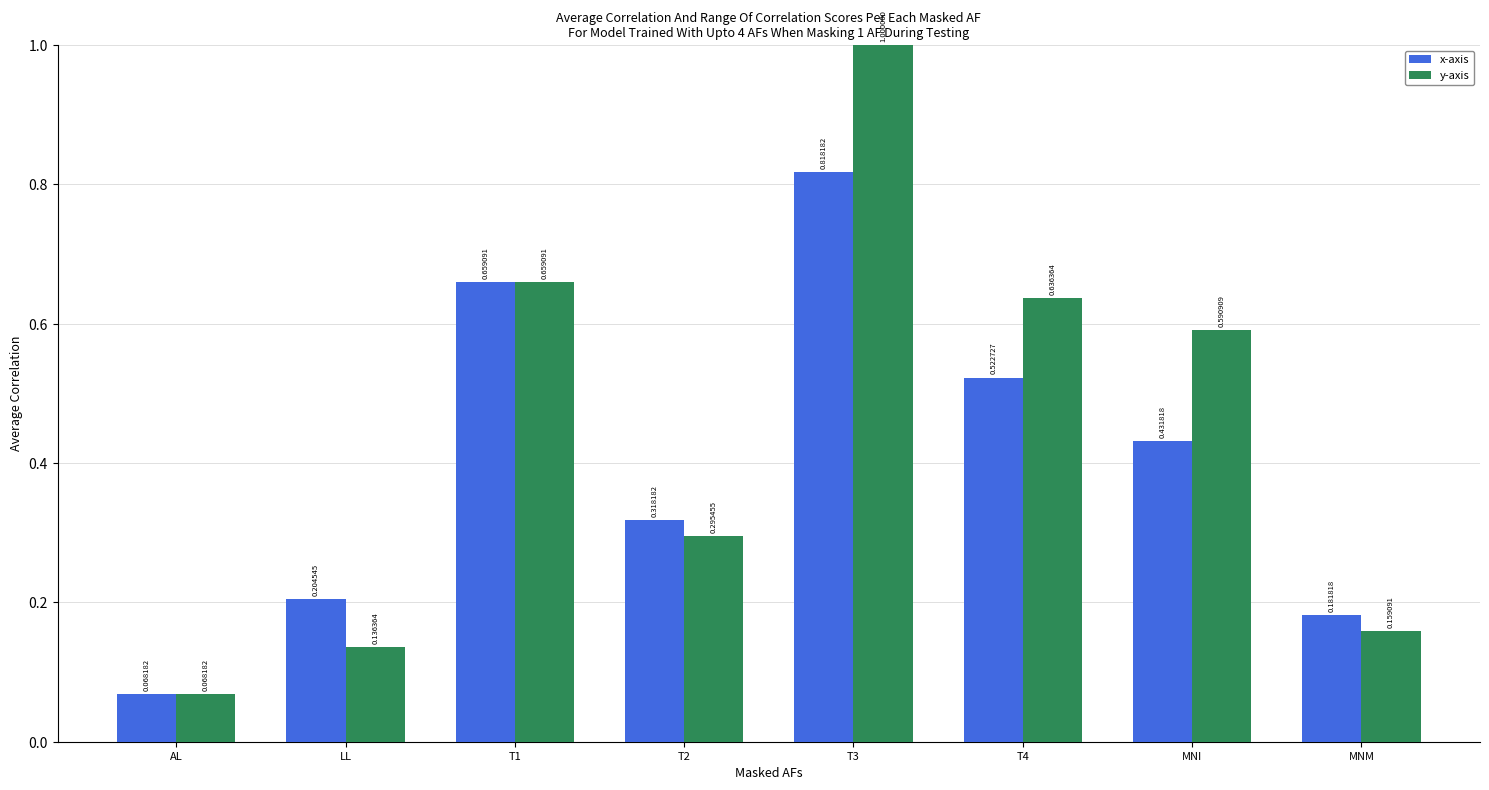

At which label does y-axis reach its minimum?

AL